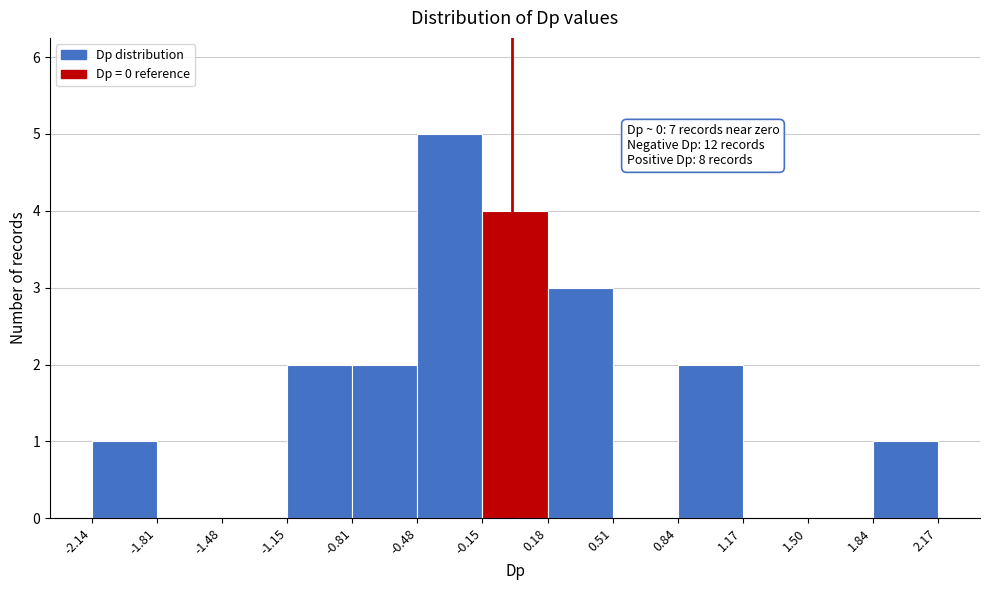

Which range on the x-axis has the tallest bar?

-0.48 to -0.15